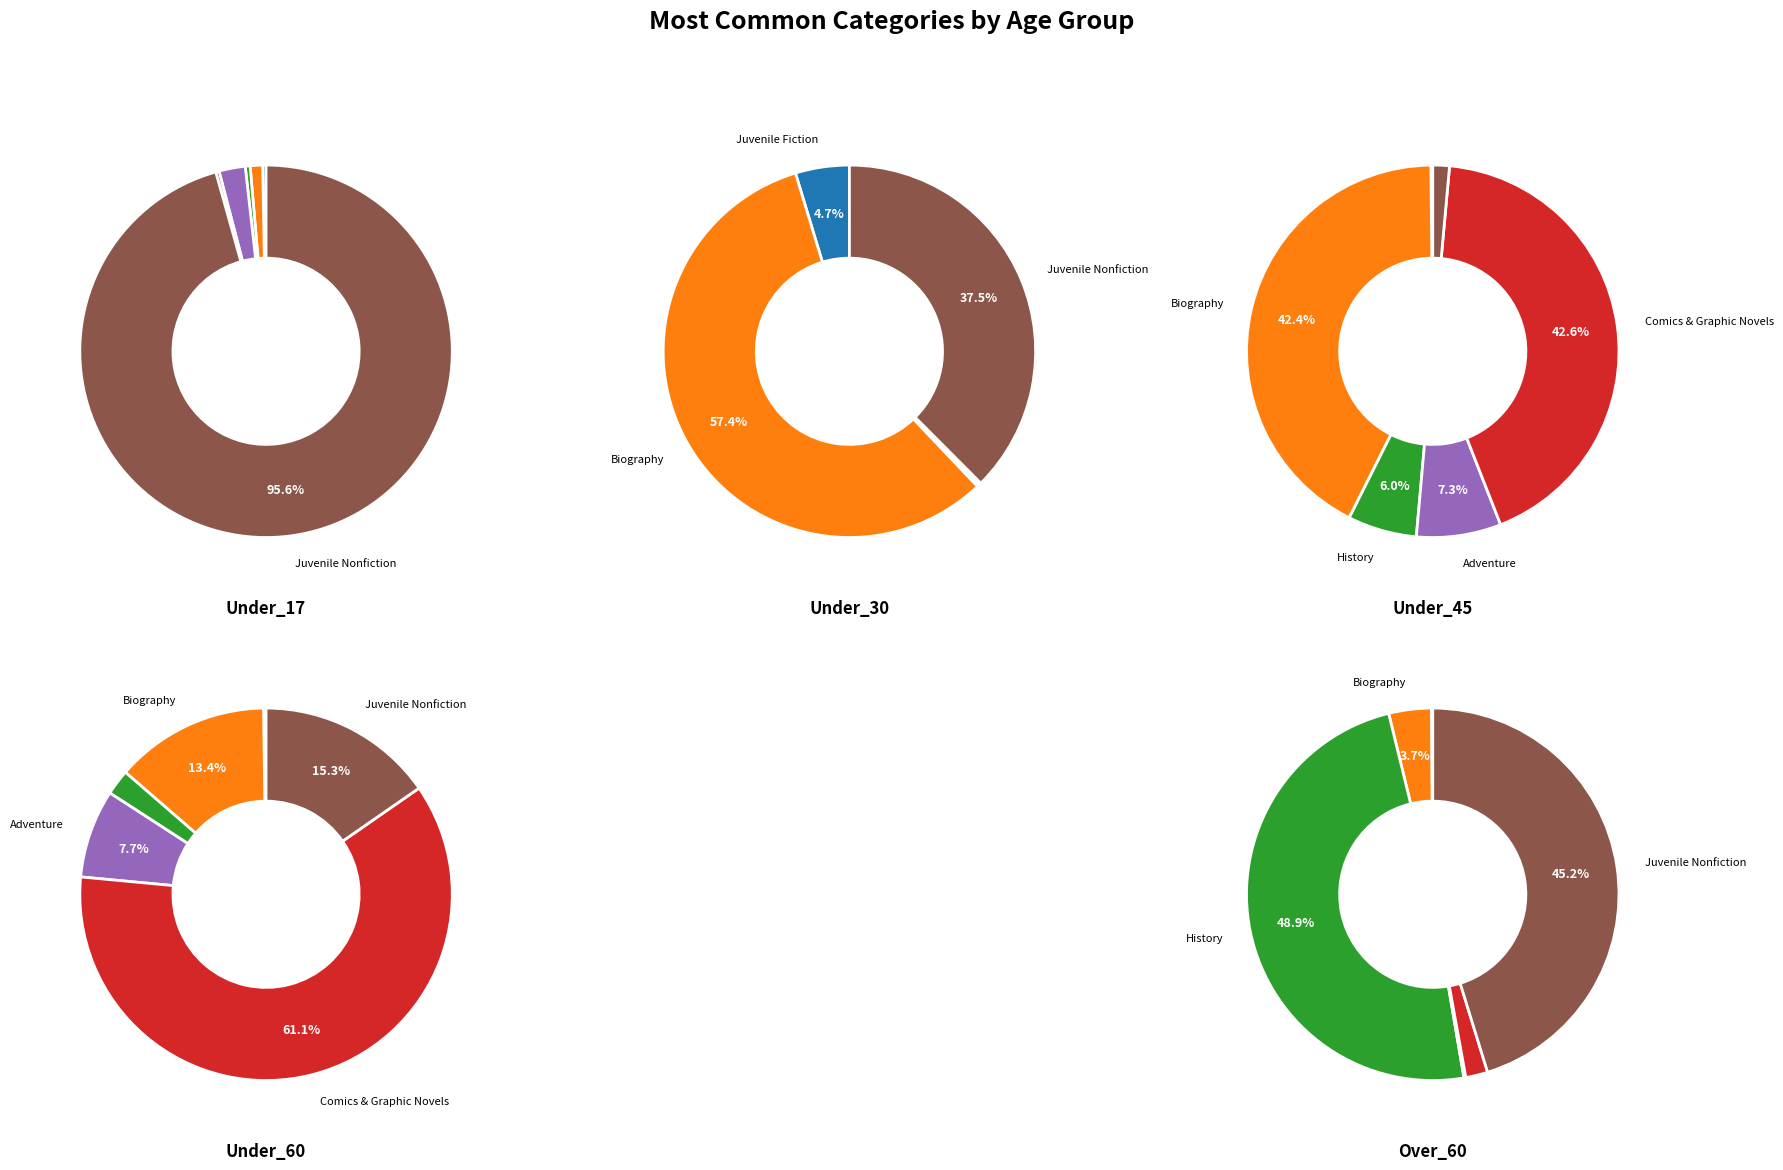

To the nearest percent, what is the average slice percentage?

17%